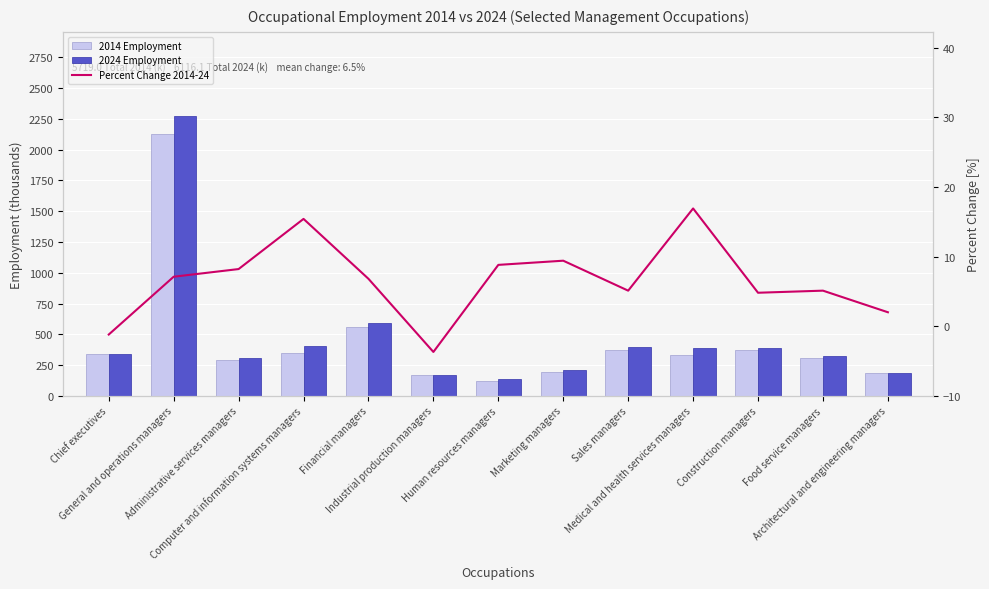

What is the maximum value for 2014 Employment?

2124.1